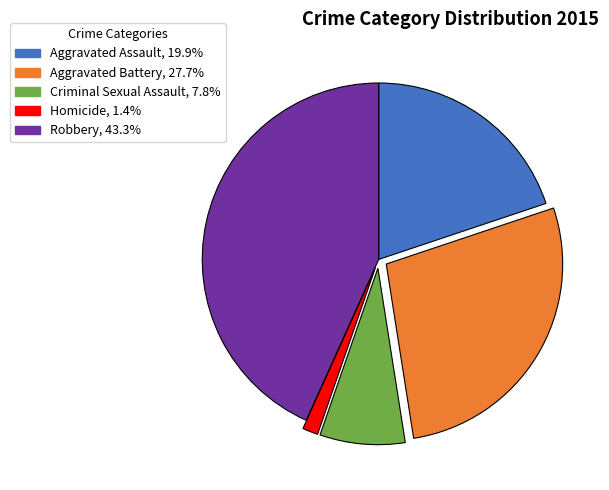

Which slice is the smallest?

Homicide